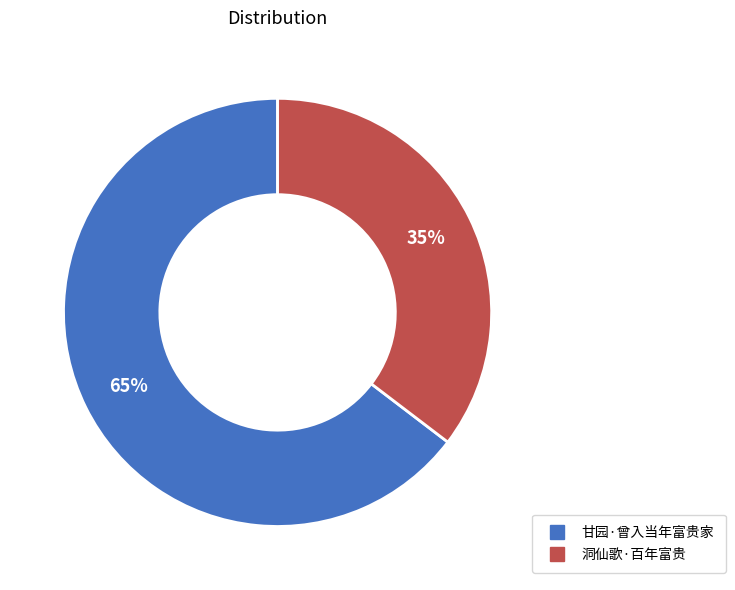

Do 甘园·曾入当年富贵家 and 洞仙歌·百年富贵 together represent more than half of the pie?

Yes